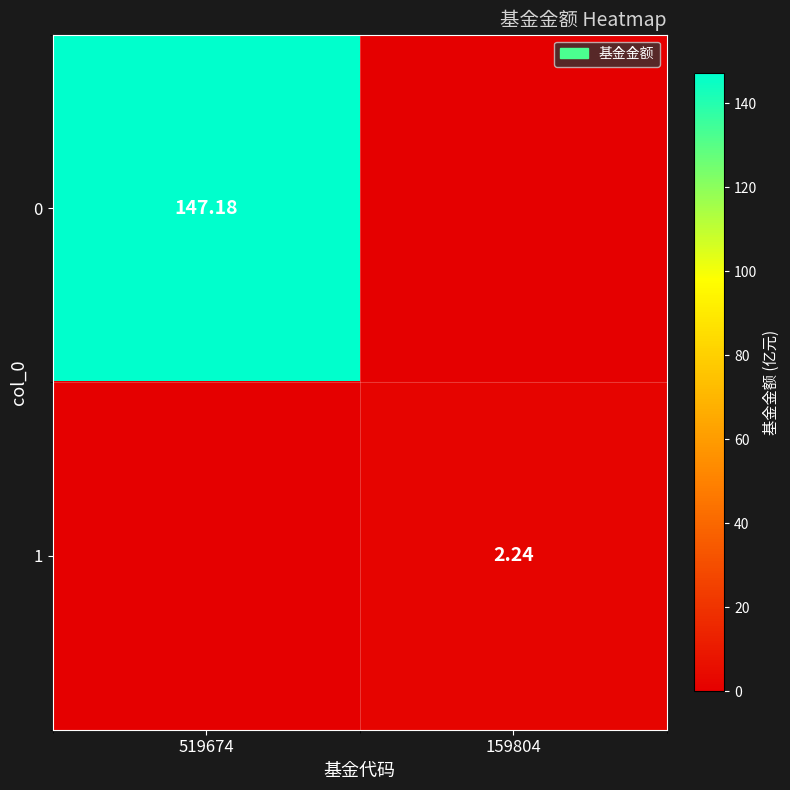

Is the value of 0 at 519674 greater than the value of 1 at 159804?

Yes